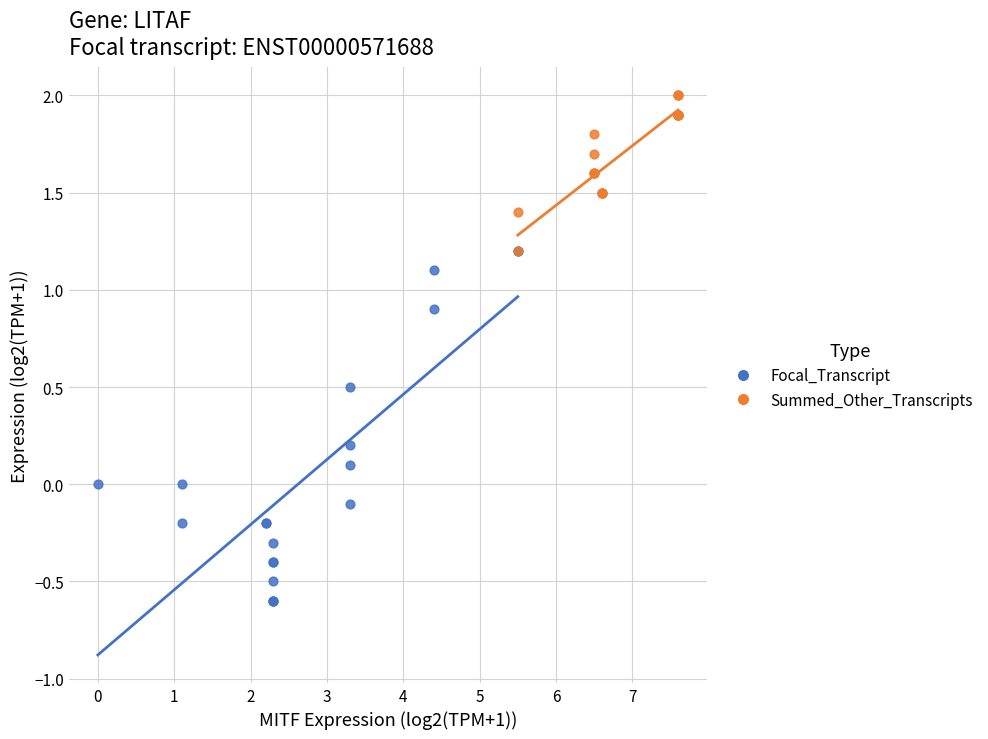

Which series reaches the maximum Y coordinate?

Summed_Other_Transcripts